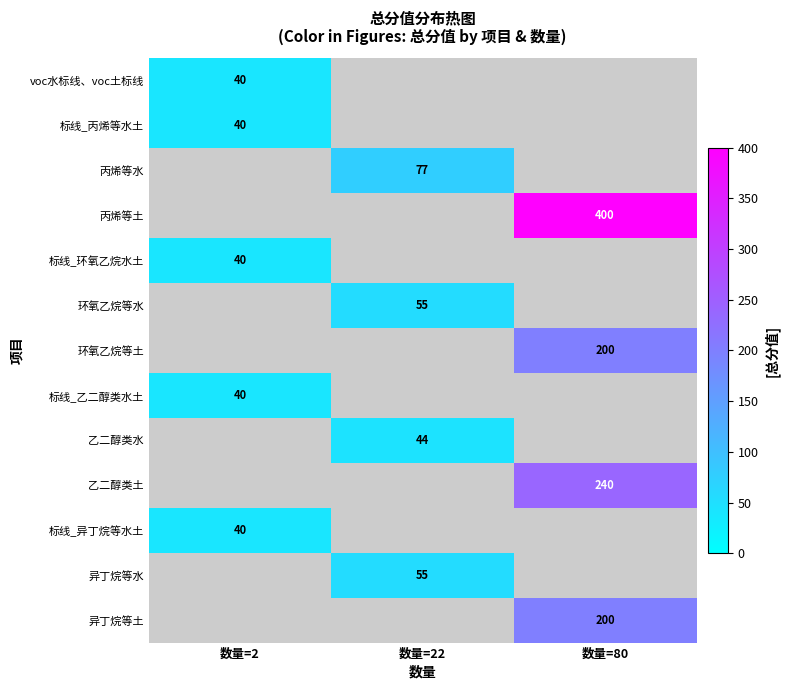

At which category does the chart reach its minimum across all series?

数量=2